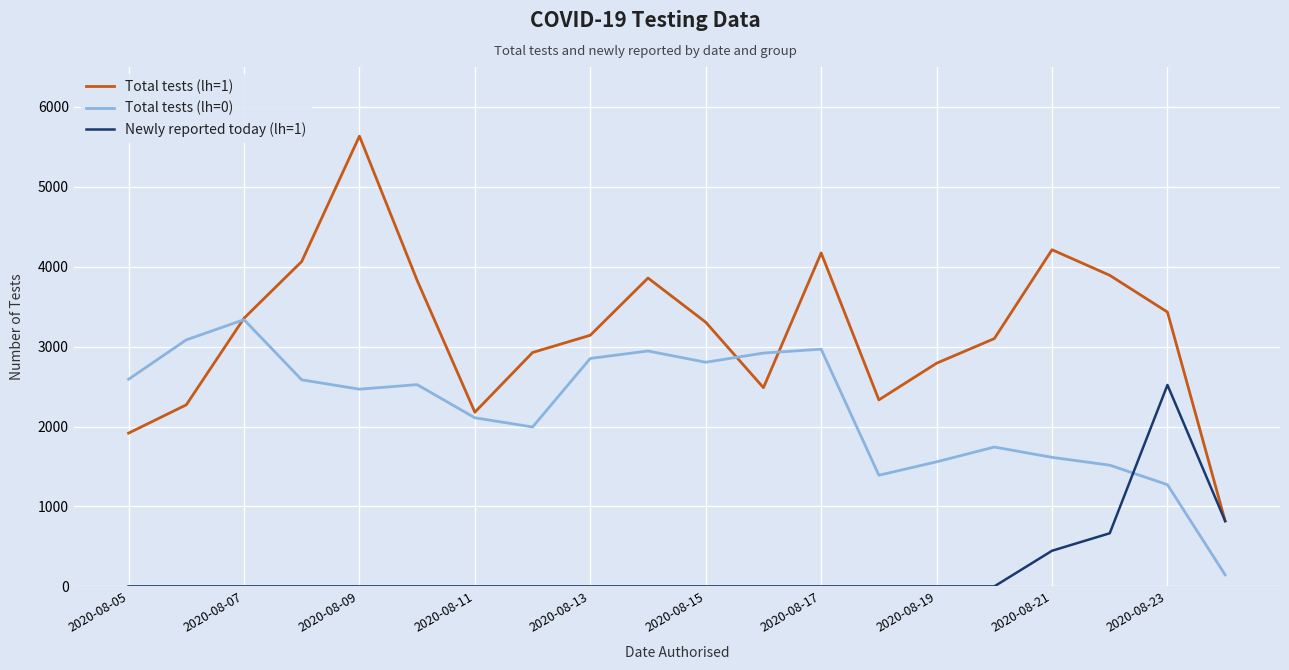

What is the greatest value displayed?

5635